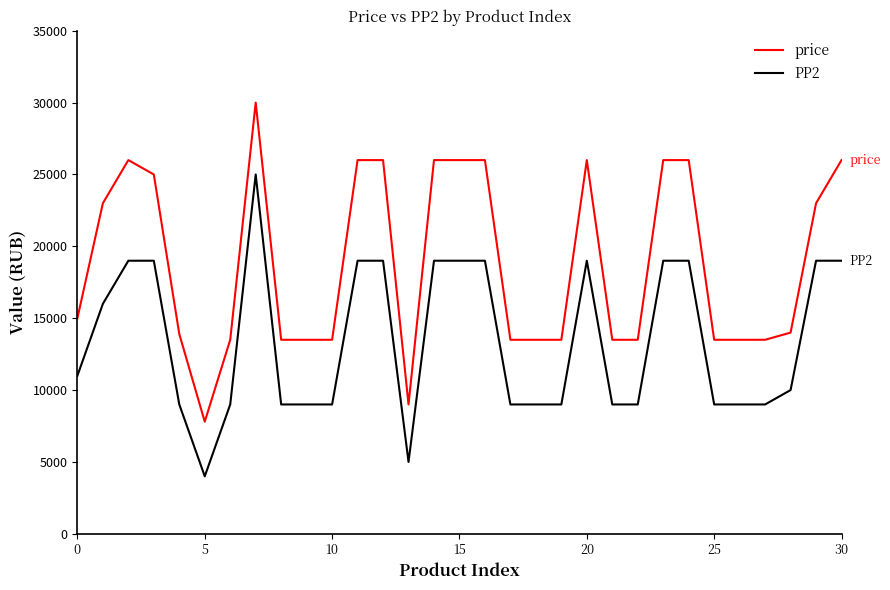

What is the greatest value displayed?

30000